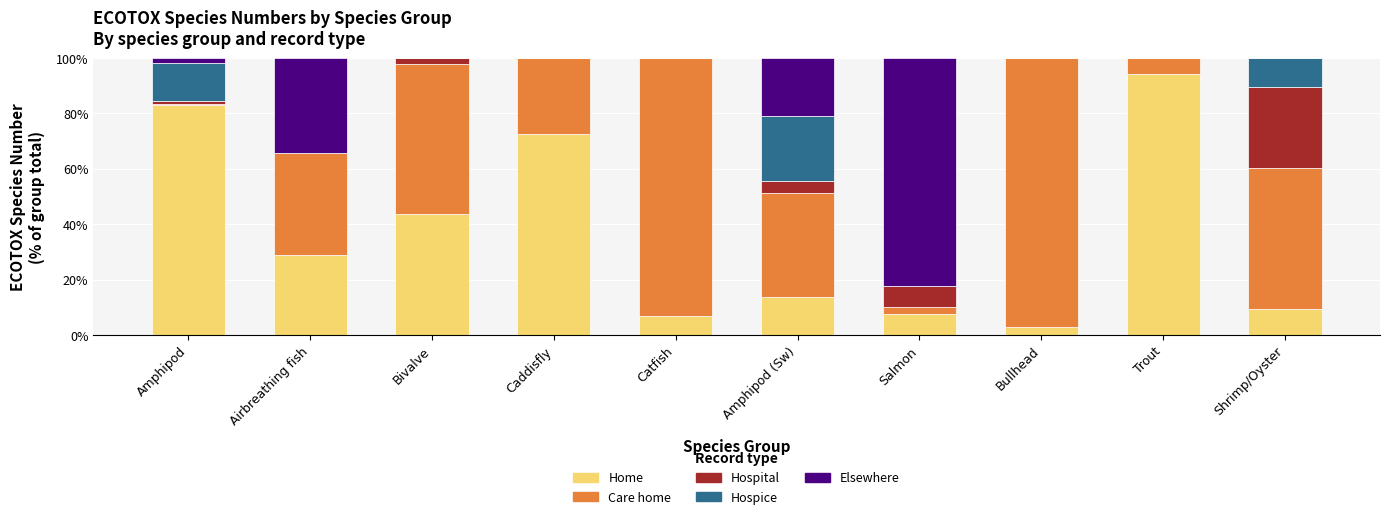

How many data points does each series have?

10